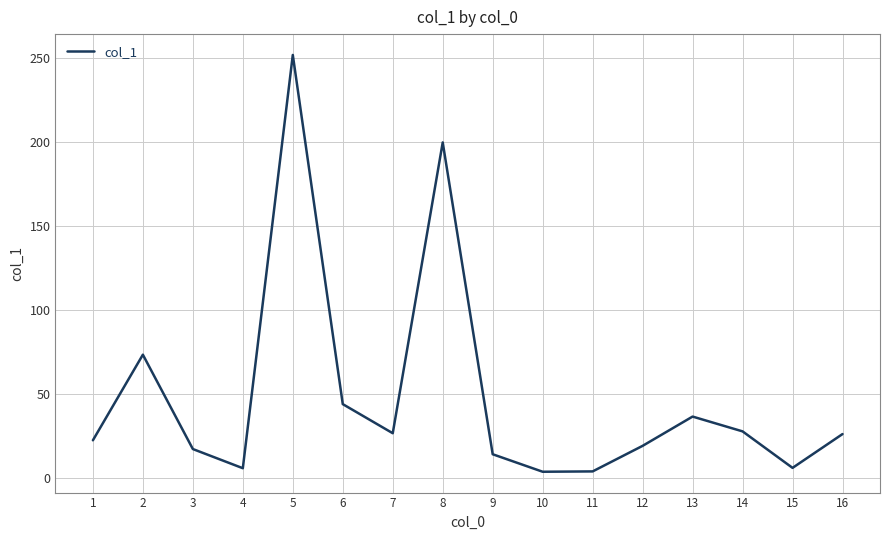

At which category does the data reach its first local valley?

4